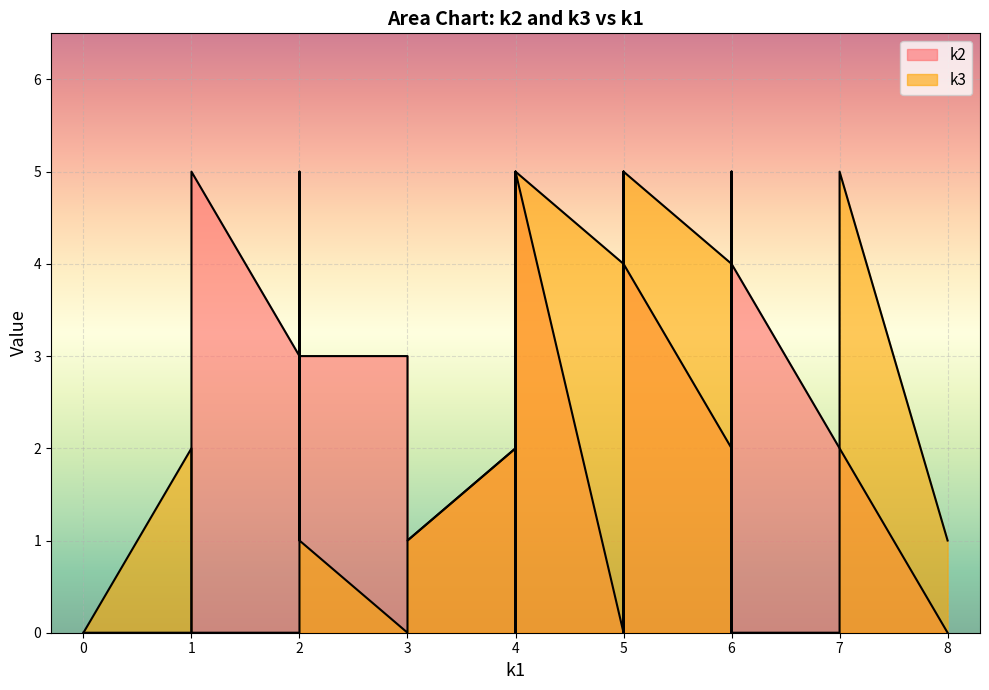

Reading right to left, transcribe all the data shown in this chart.

k2: i31=0	i30=0	i29=3	i28=5	i27=4	i26=4	i25=1	i24=4	i23=5	i22=0	i21=5	i20=5	i19=2	i18=2	i17=2	i16=4	i15=3	i14=4	i13=5	i12=2	i11=3	i10=5	i9=5	i8=1	i7=3	i6=0	i5=0	i4=3	i3=2	i2=0	i1=2	i0=0
k3: i31=0	i30=1	i29=1	i28=5	i27=0	i26=5	i25=1	i24=5	i23=0	i22=3	i21=4	i20=0	i19=5	i18=0	i17=5	i16=0	i15=0	i14=0	i13=2	i12=4	i11=0	i10=0	i9=0	i8=1	i7=4	i6=2	i5=5	i4=5	i3=4	i2=4	i1=2	i0=0